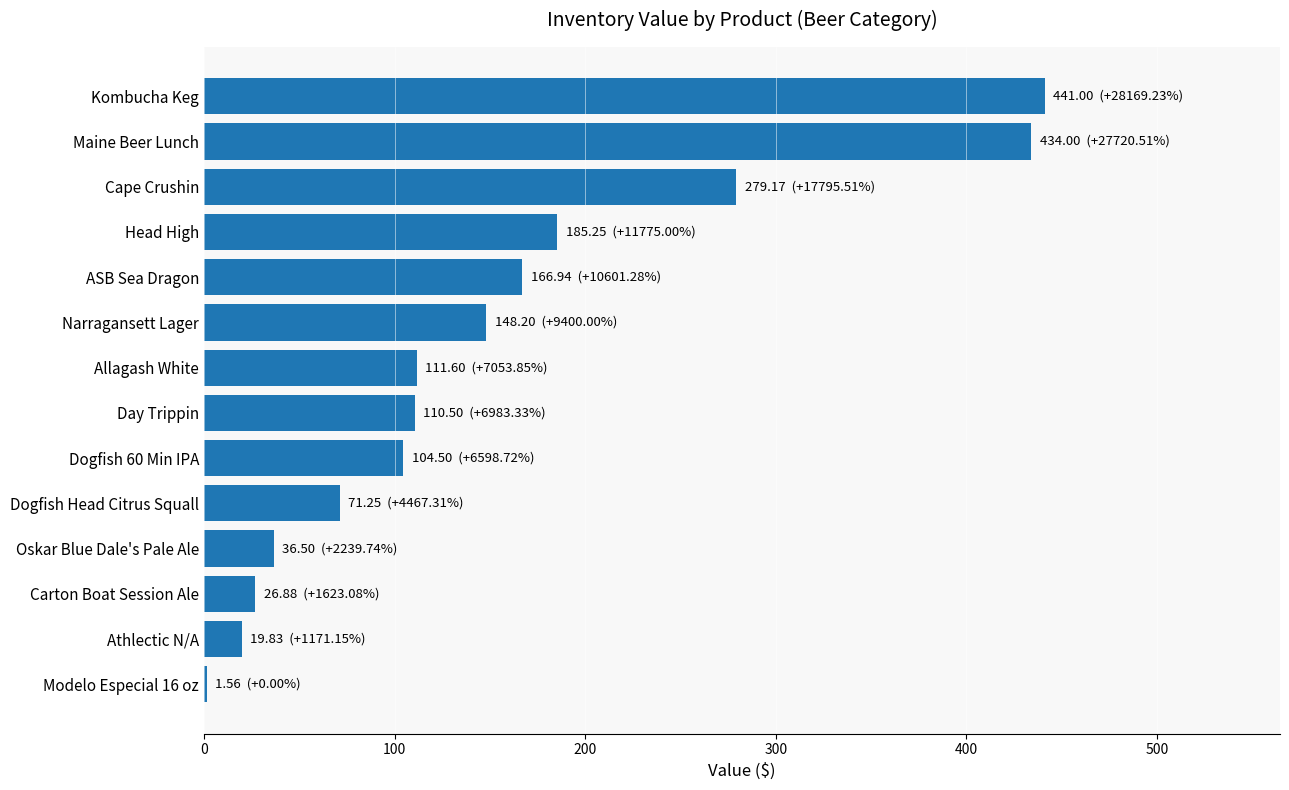

What is the greatest value displayed?

441.0